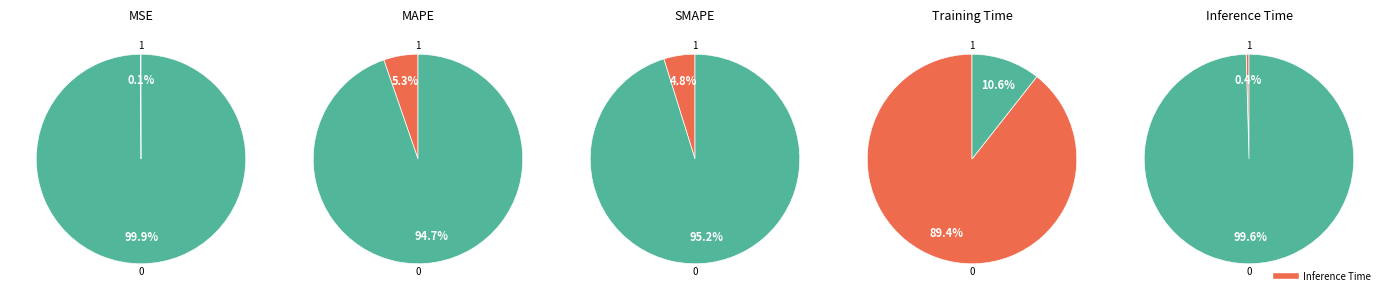

Does any single category account for the majority?

Yes